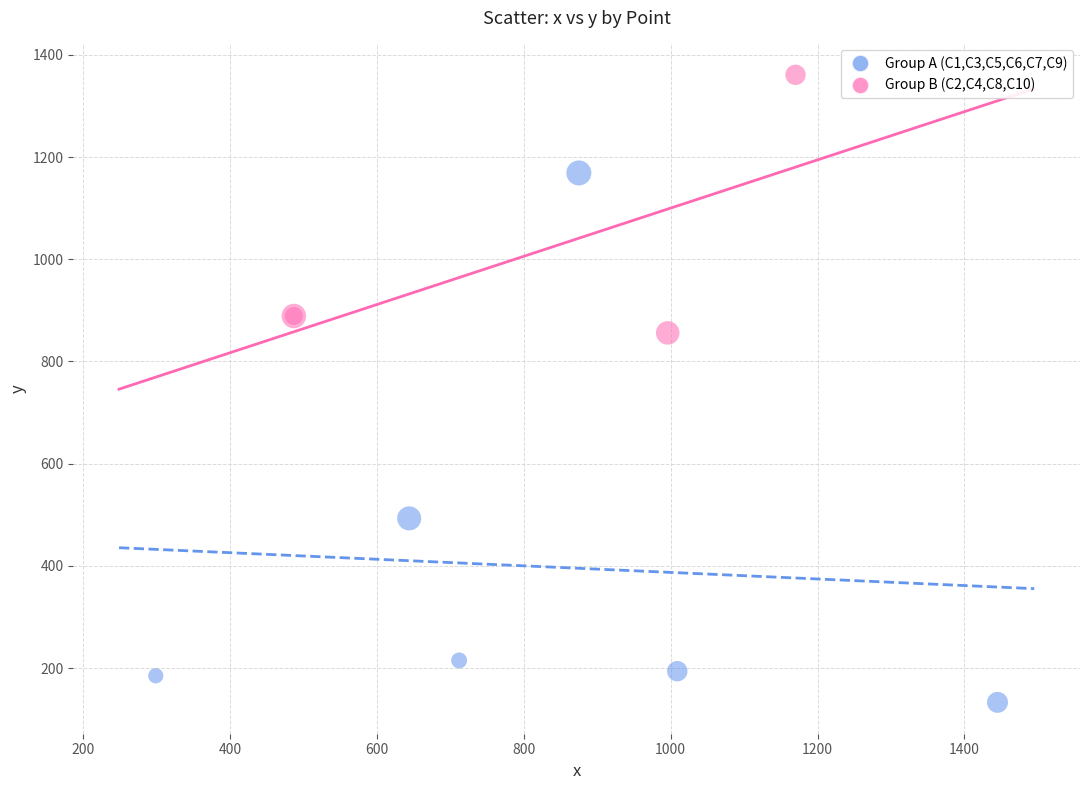

What are all the series names shown in the legend?

Group A (C1,C3,C5,C6,C7,C9), Group B (C2,C4,C8,C10)